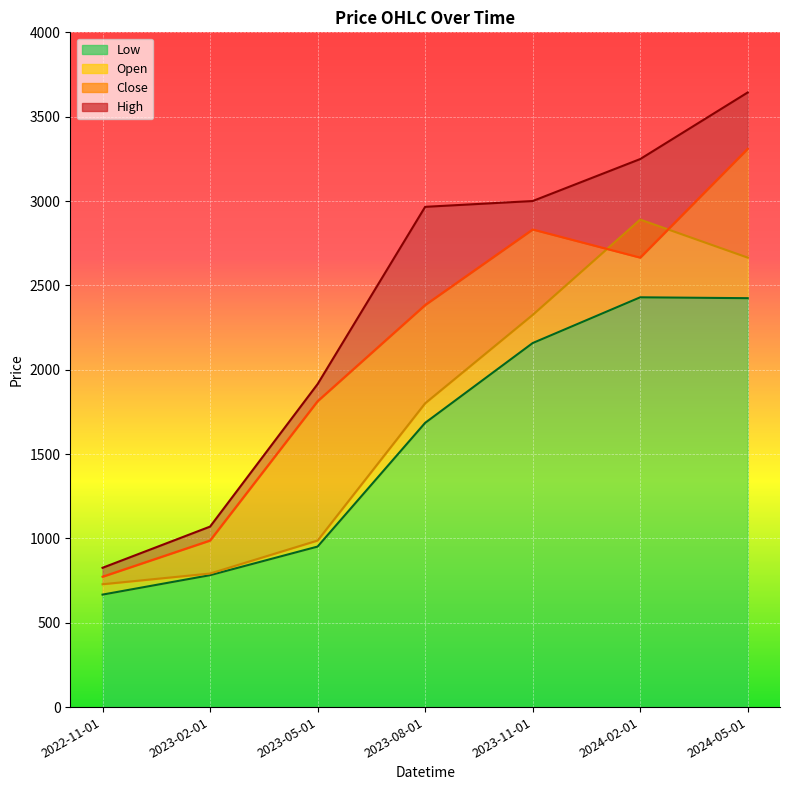

Where does the Low series first go above 1685?

2023-11-01